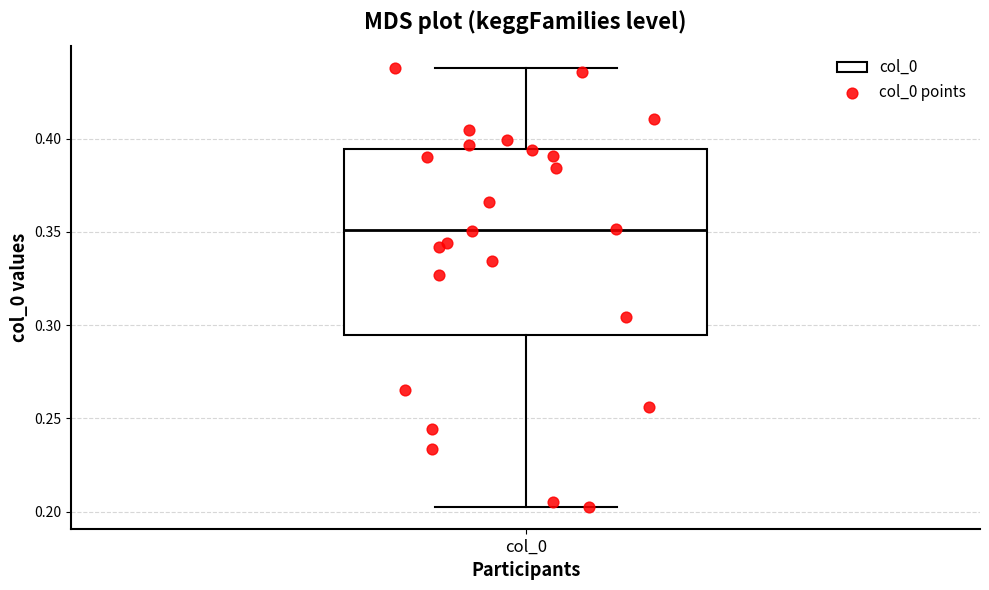

Transcribe this box plot: give where the median line is, the range the box spans, and where the two whiskers end, as read against the y-axis. The values are not printed on the chart, so give them approximately, as read against the axis.

median 0.350, box 0.295 to 0.395, whiskers 0.205 to 0.440